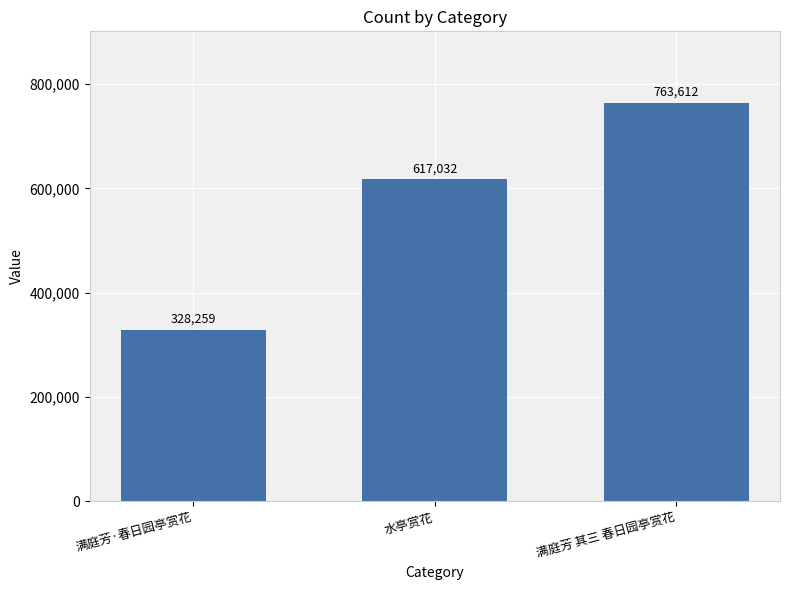

What is the difference between the maximum and minimum values?

435353